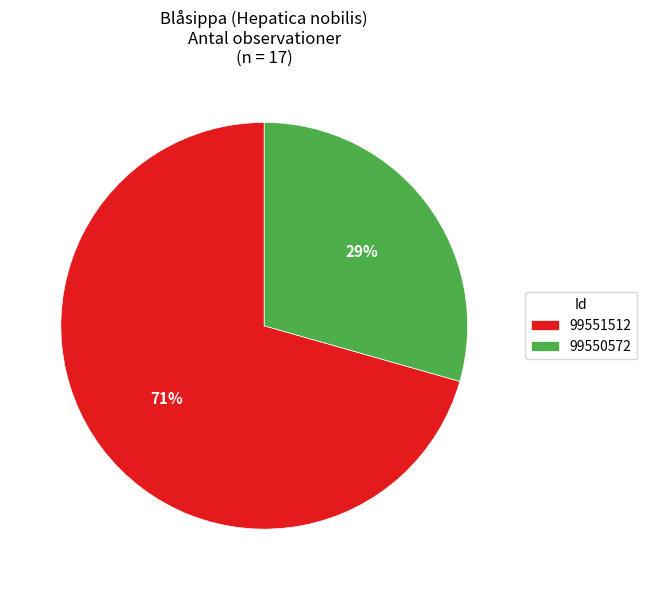

What percentage is the 99551512 slice, to the nearest percent?

71%